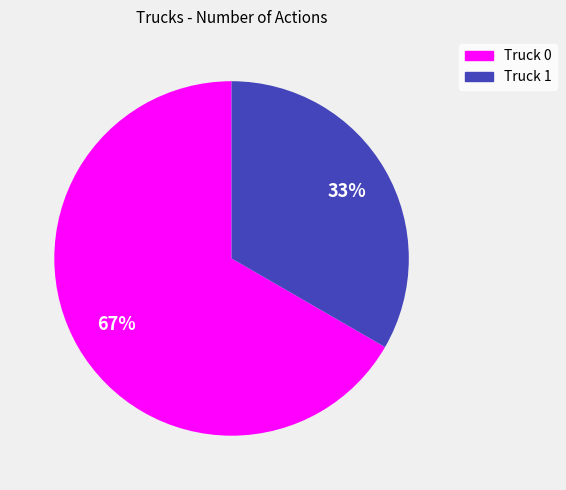

Which slice represents more than half of the pie?

Truck 0